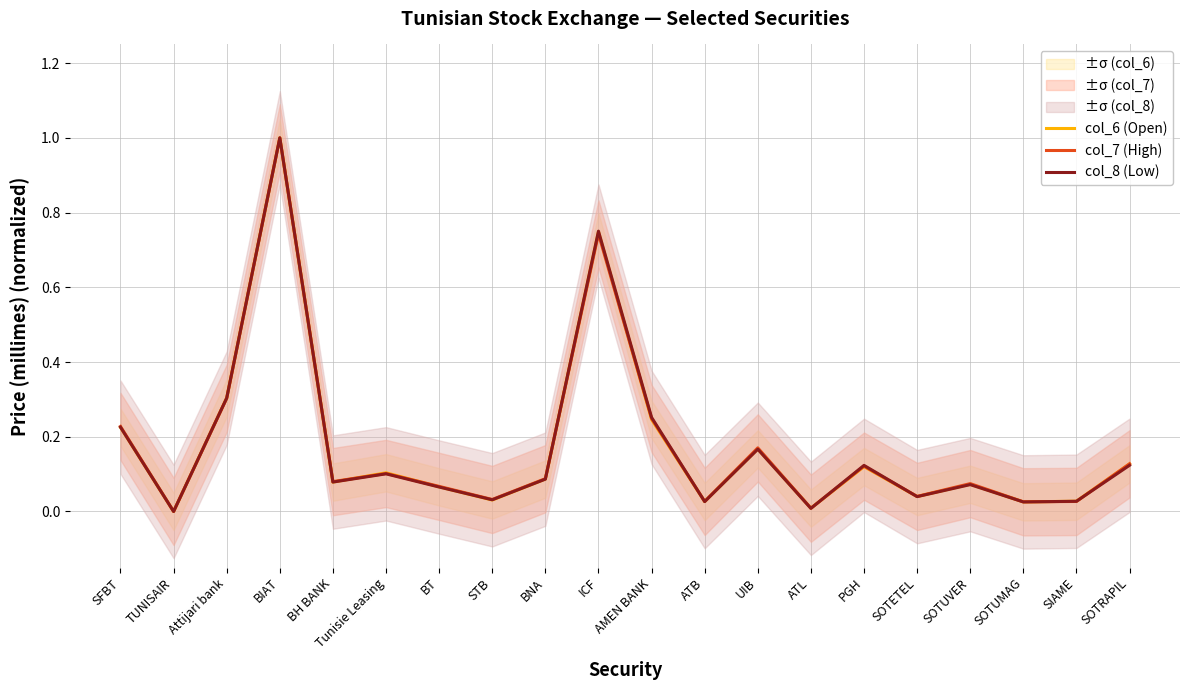

Reading right to left, transcribe all the data shown in this chart.

col_6 (Open): SOTRAPIL=0.1	SIAME=0.0	SOTUMAG=0.0	SOTUVER=0.1	SOTETEL=0.0	PGH=0.1	ATL=0.0	UIB=0.2	ATB=0.0	AMEN BANK=0.2	ICF=0.7	BNA=0.1	STB=0.0	BT=0.1	Tunisie Leasing=0.1	BH BANK=0.1	BIAT=1.0	Attijari bank=0.3	TUNISAIR=0.0	SFBT=0.2
col_7 (High): SOTRAPIL=0.1	SIAME=0.0	SOTUMAG=0.0	SOTUVER=0.1	SOTETEL=0.0	PGH=0.1	ATL=0.0	UIB=0.2	ATB=0.0	AMEN BANK=0.2	ICF=0.7	BNA=0.1	STB=0.0	BT=0.1	Tunisie Leasing=0.1	BH BANK=0.1	BIAT=1.0	Attijari bank=0.3	TUNISAIR=0.0	SFBT=0.2
col_8 (Low): SOTRAPIL=0.1	SIAME=0.0	SOTUMAG=0.0	SOTUVER=0.1	SOTETEL=0.0	PGH=0.1	ATL=0.0	UIB=0.2	ATB=0.0	AMEN BANK=0.3	ICF=0.8	BNA=0.1	STB=0.0	BT=0.1	Tunisie Leasing=0.1	BH BANK=0.1	BIAT=1.0	Attijari bank=0.3	TUNISAIR=0.0	SFBT=0.2